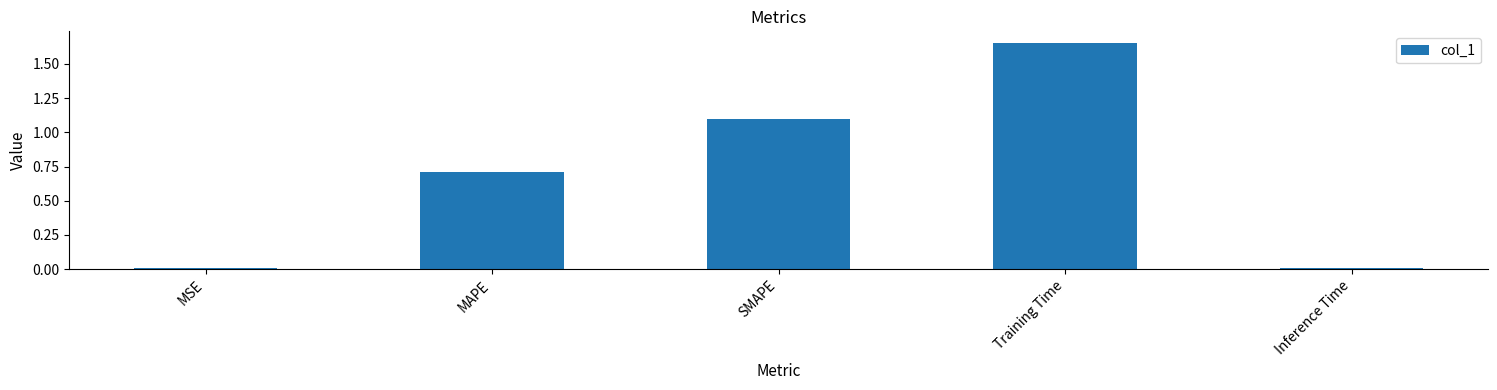

Which label corresponds to the largest value in the chart?

Training Time